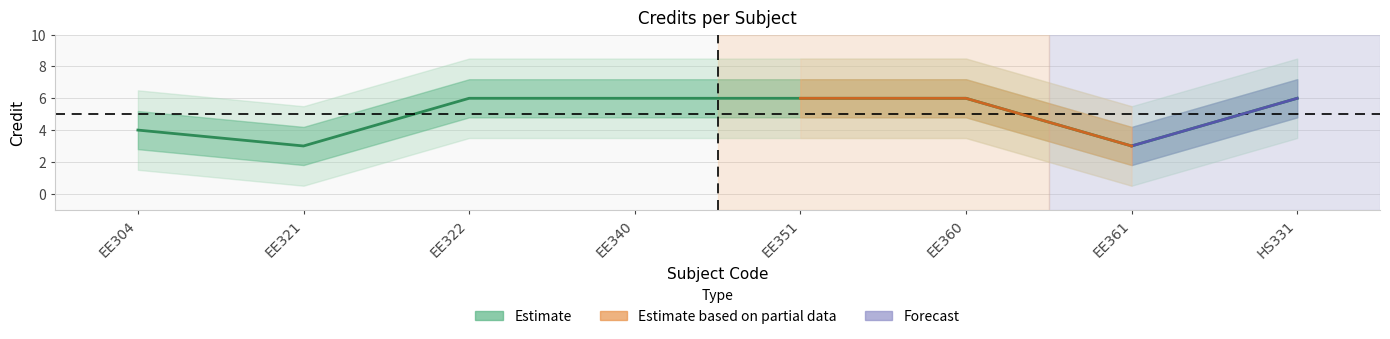

What position from the left is EE351?

5